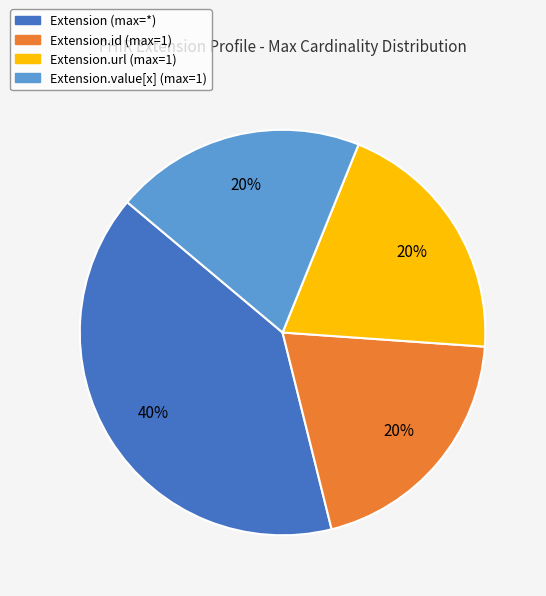

Is there a majority slice in this chart?

No